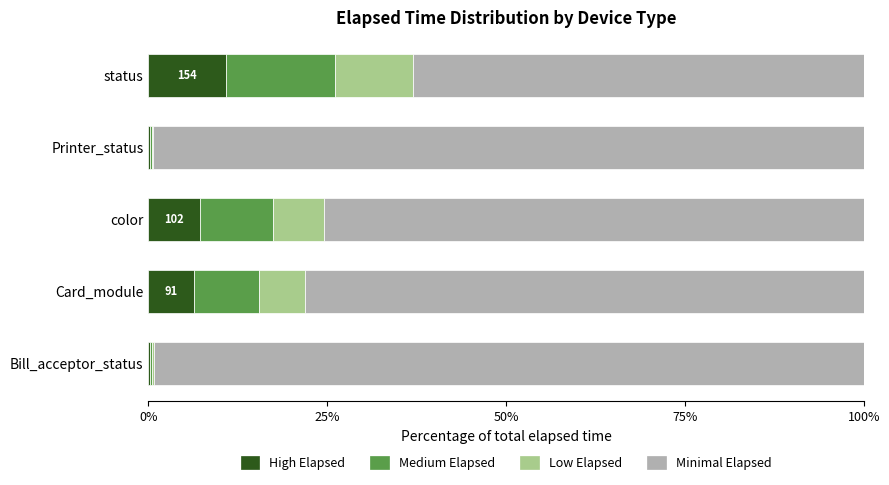

What is the total value across all series at Card_module?

100.0